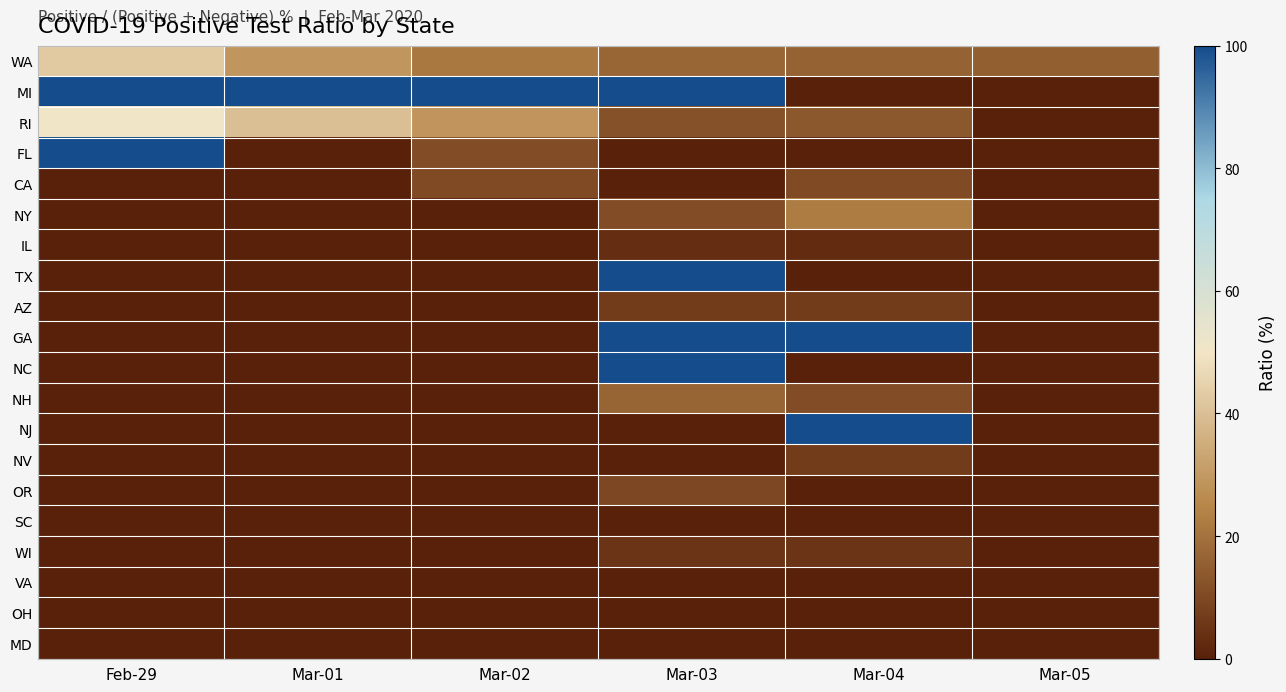

What is the total value across all series at Mar-01?

169.1